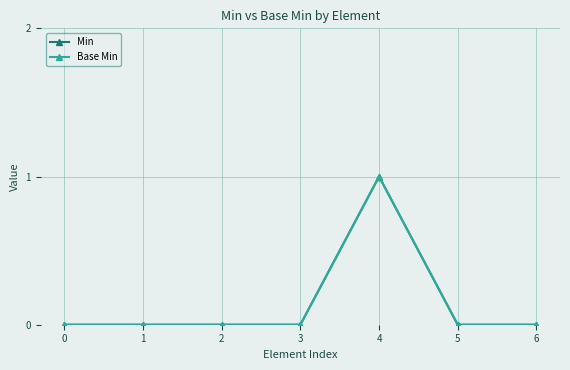

At which category is the sum across all series the highest?

4